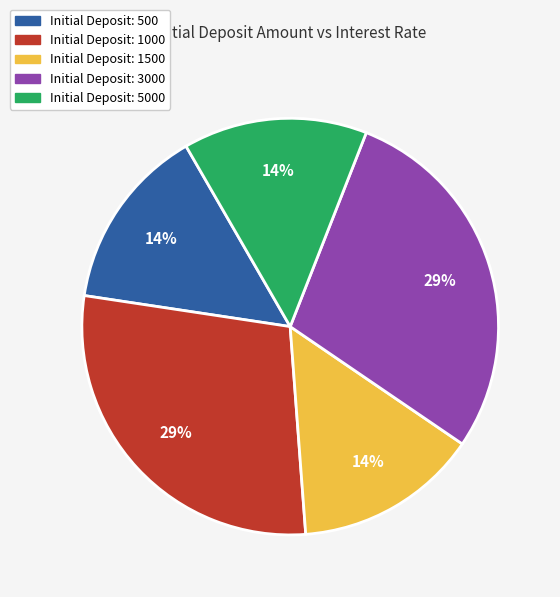

Does any single category account for the majority?

No